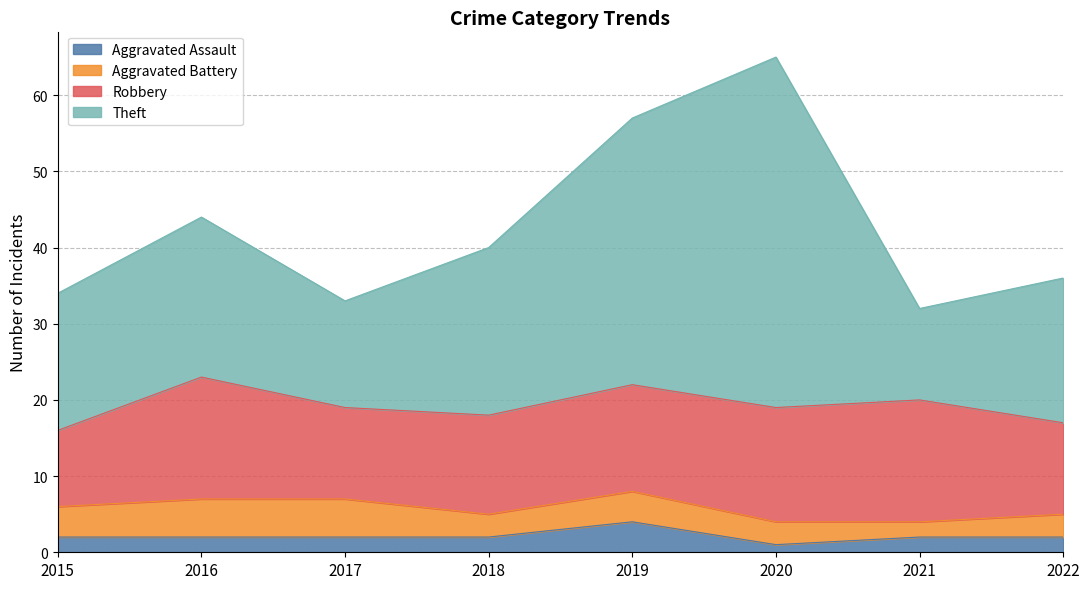

At which category is the sum across all series the highest?

2020